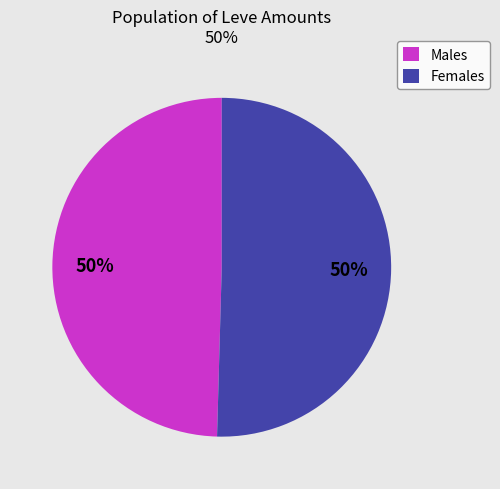

Approximately how many times larger is the value at Females compared to Males?

1.0